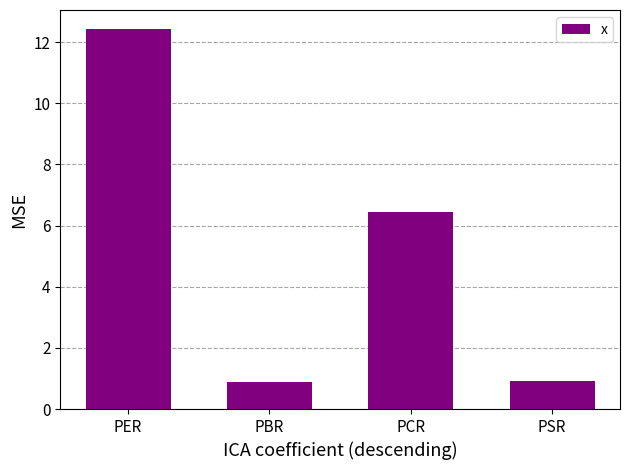

At which category does the chart reach its peak across all series?

PER